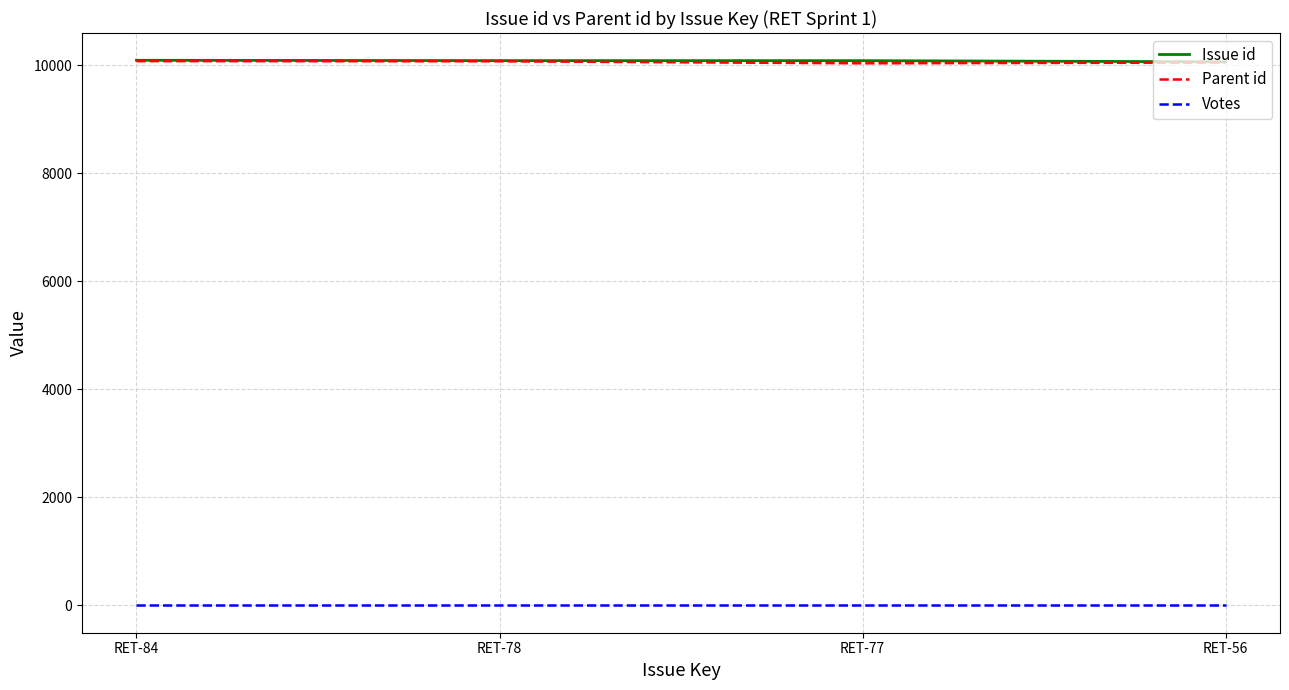

What is the sum of all Parent id values?

40227